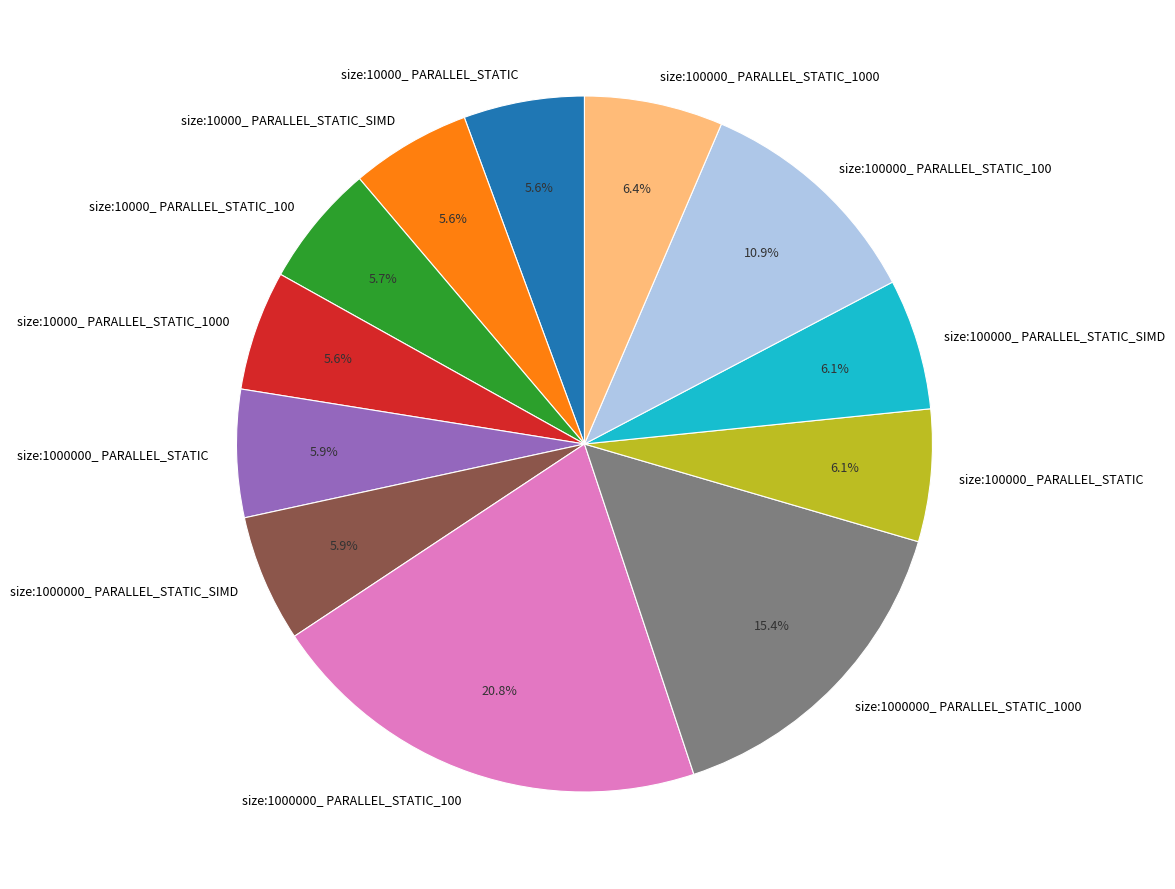

How many segments does this pie chart have?

12